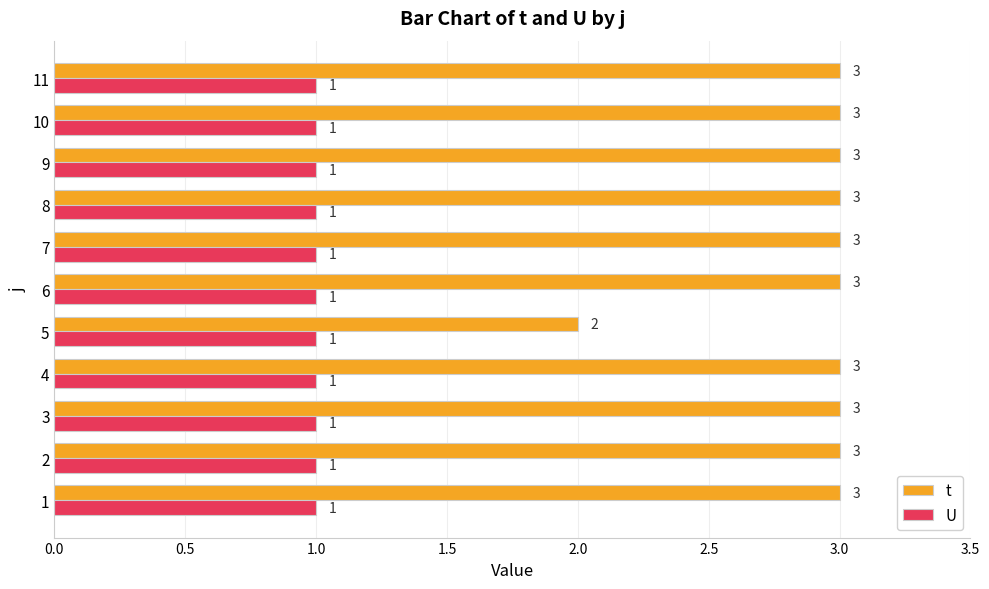

What is the total value across all series at 9?

4